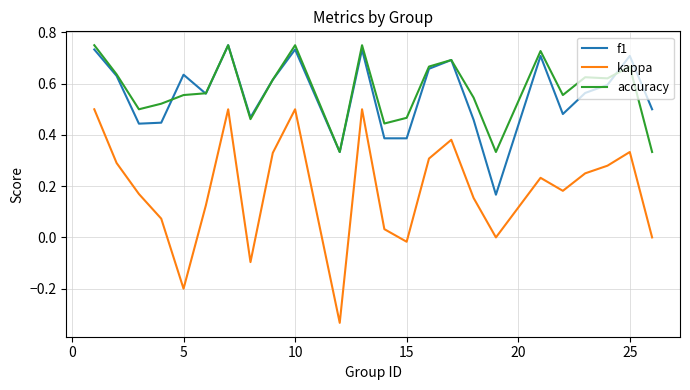

Which series has the largest range (max minus min)?

kappa